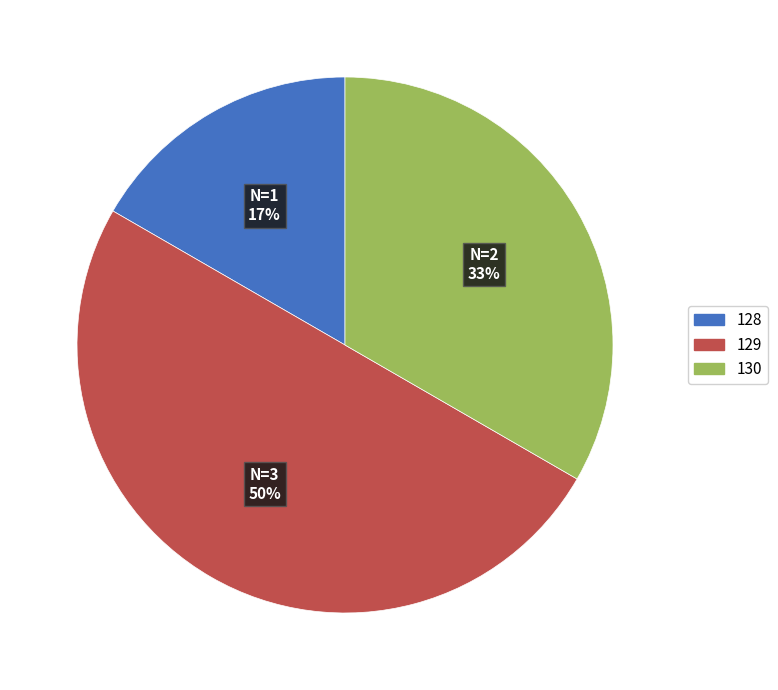

To the nearest percent, what is the average slice percentage?

33%